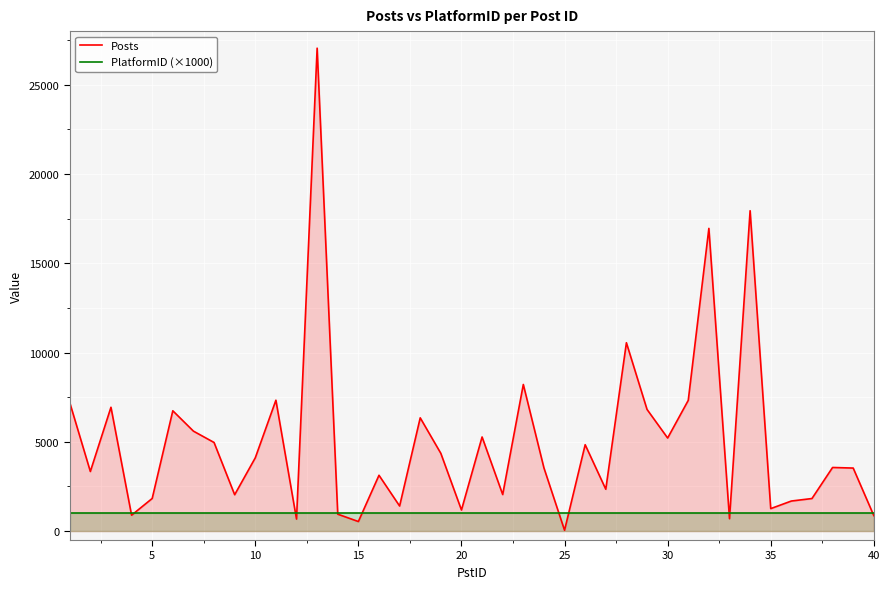

What is the greatest value displayed?

27045